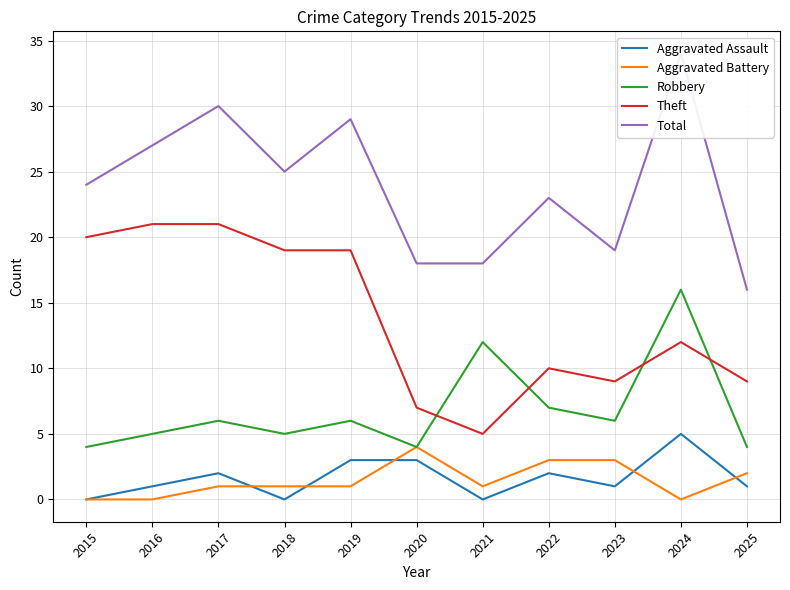

Where do Theft and Robbery first cross each other?

2020 and 2021